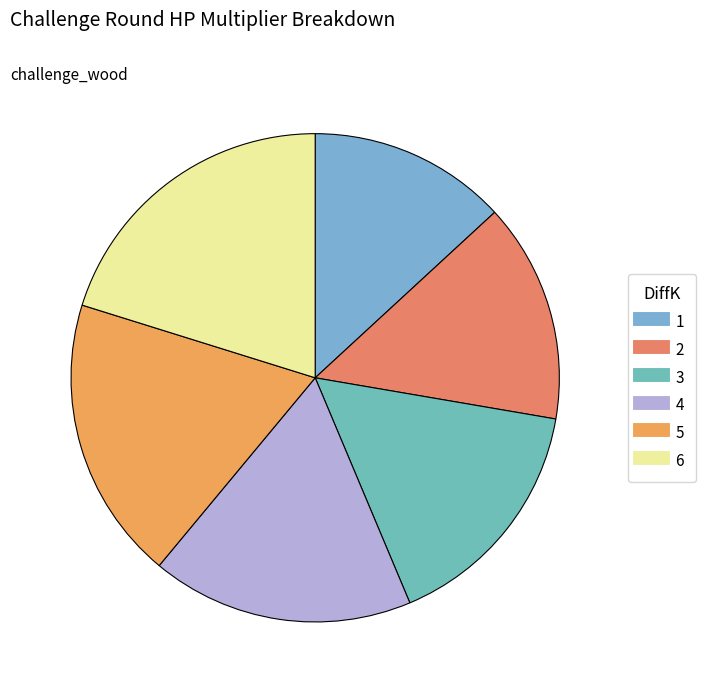

Approximately how many times larger is the value at 2 compared to 3?

0.9